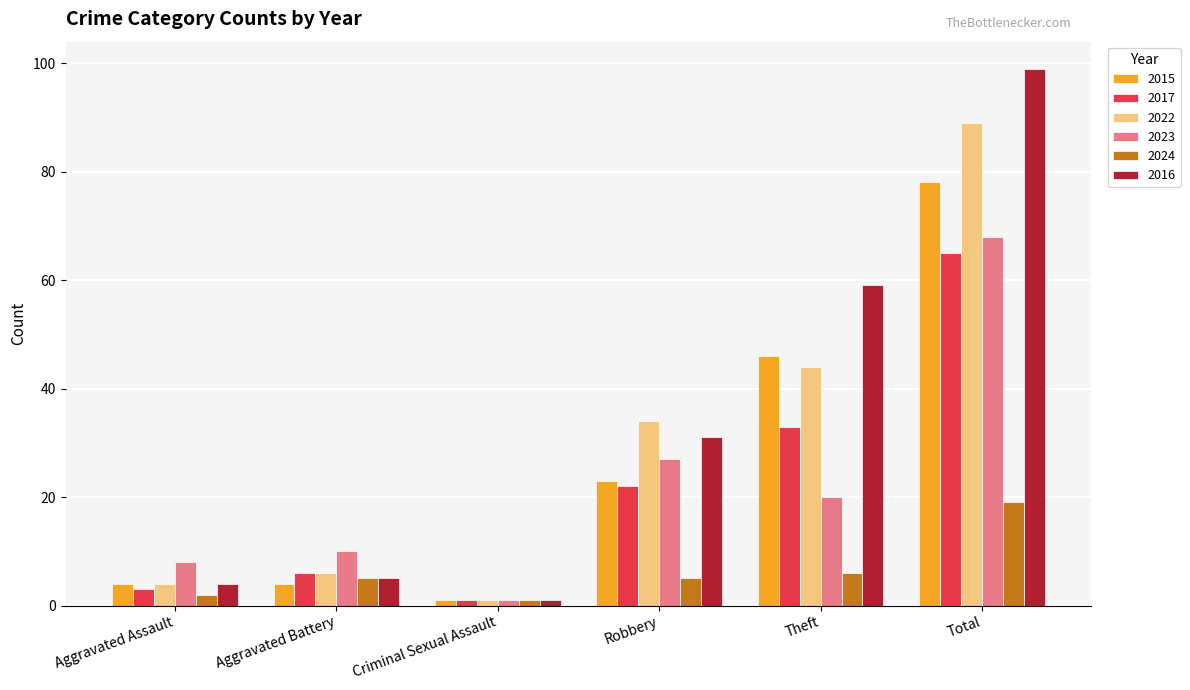

At how many categories does at least one series exceed 73?

1